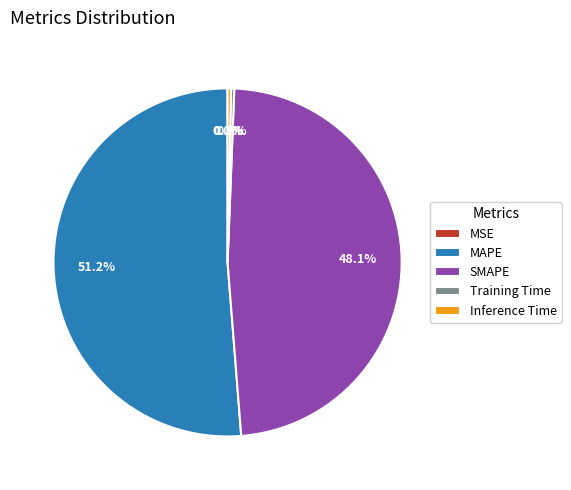

Which has a higher value, SMAPE or MAPE?

MAPE